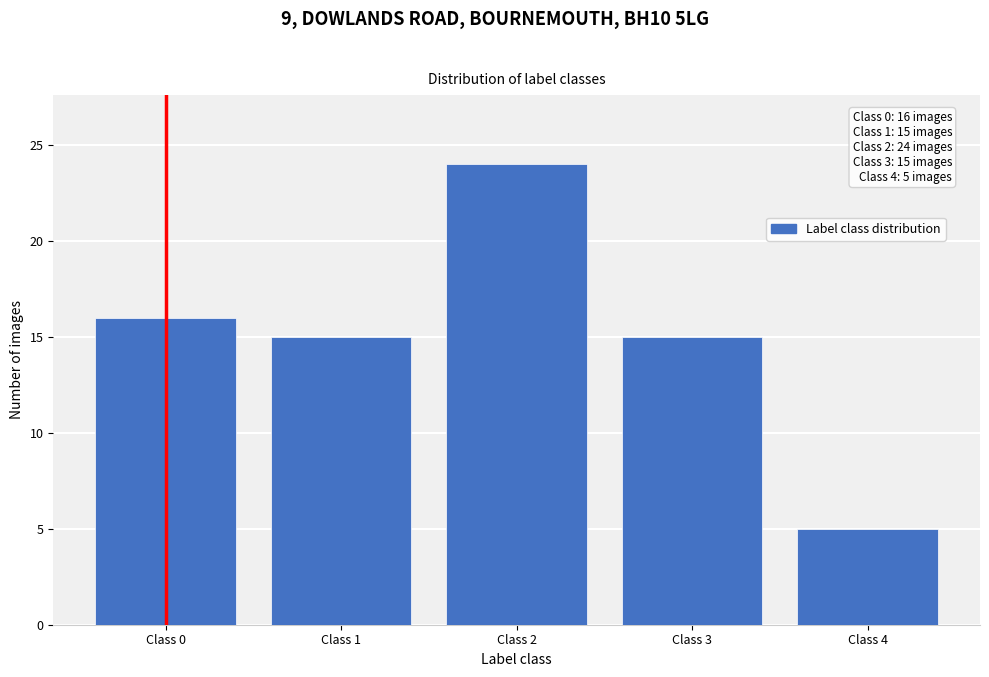

Reading left to right, transcribe all the data shown in this chart.

Class 0=16	Class 1=15	Class 2=24	Class 3=15	Class 4=5